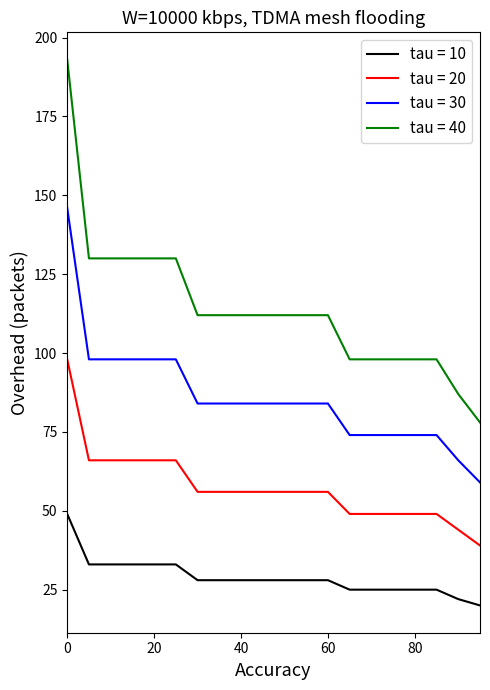

Which series has the largest total across all categories?

tau = 40